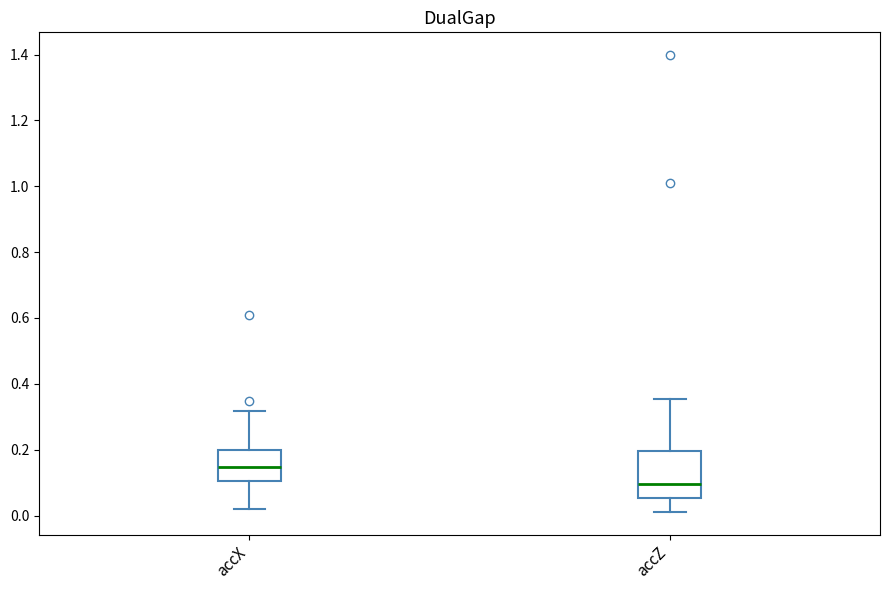

Comparing the boxes themselves (not the whiskers), which one is the tallest?

accZ